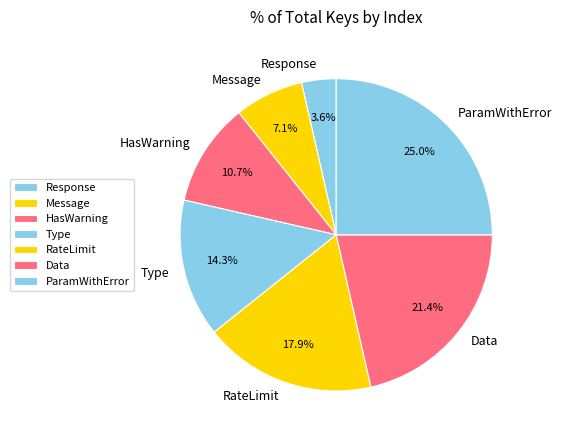

To the nearest percent, what portion does Message represent?

7%